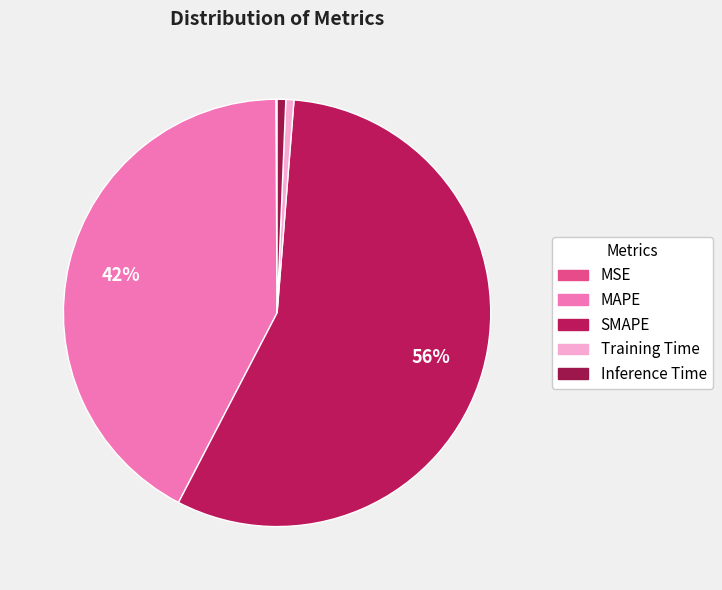

What is the largest slice in the pie chart?

SMAPE